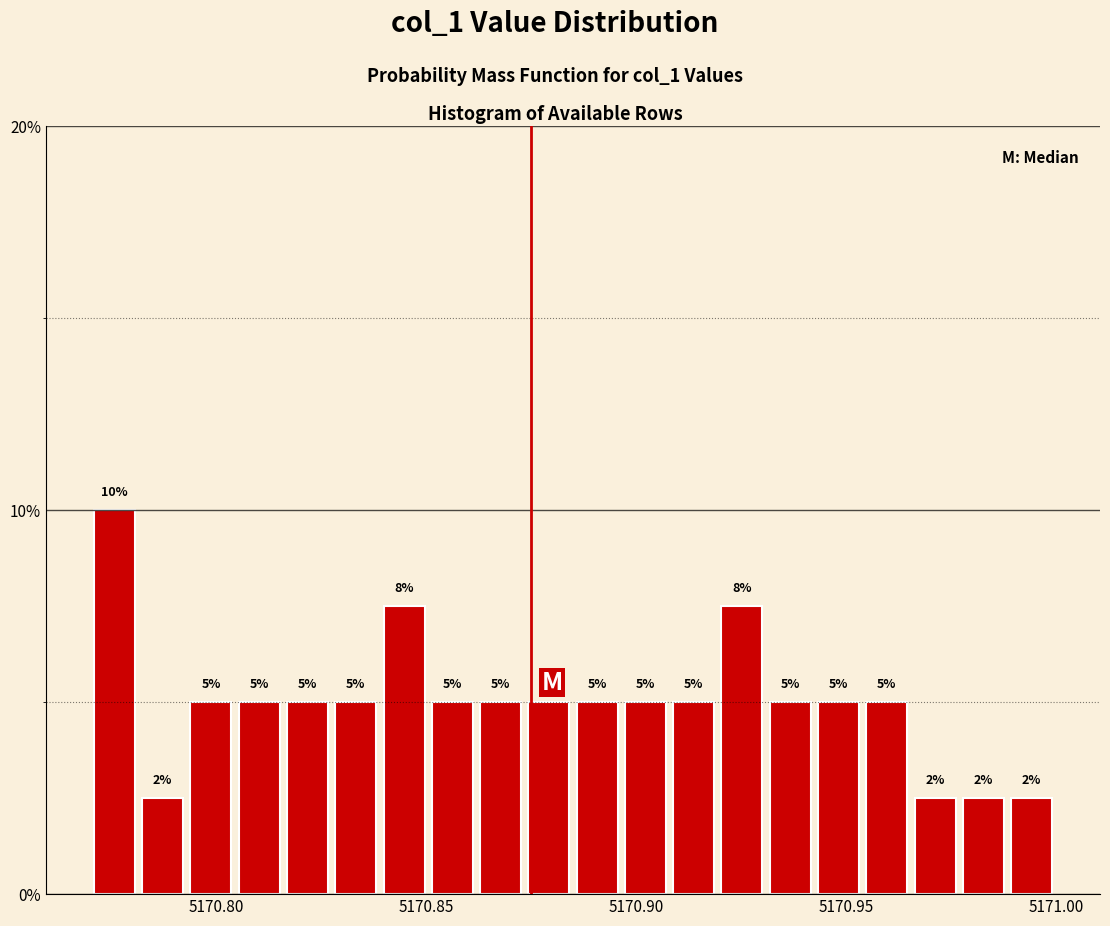

Around what value on the x-axis is the tallest bar? Give the approximate position of its centre, as read against the axis.

5170.775